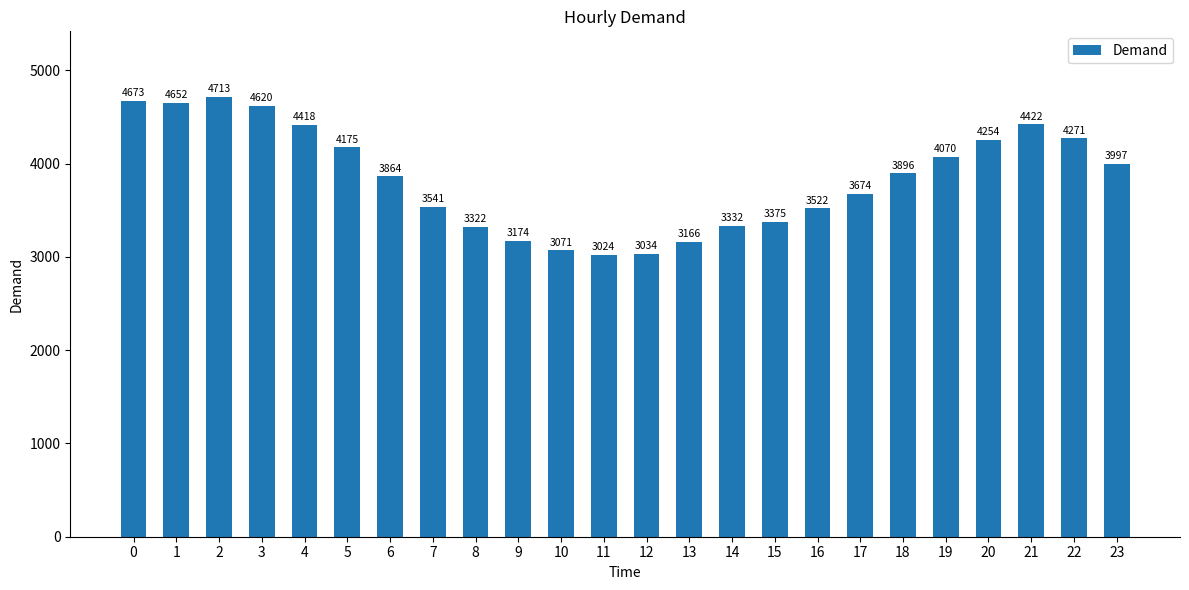

How many data points are less than 3896?

12